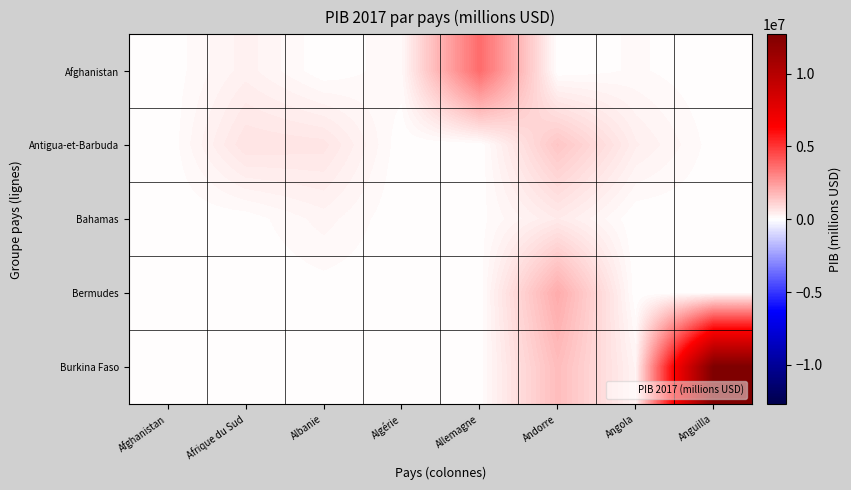

Reading right to left, transcribe all the data shown in this chart.

Afghanistan: Anguilla=284.2	Angola=122123.9	Andorre=3000.2	Allemagne=3682602.5	Algérie=170097.2	Albanie=13019.7	Afrique du Sud=349006.7	Afghanistan=18623.0
Antigua-et-Barbuda: Anguilla=40866.6	Angola=417237.9	Andorre=1416783.7	Allemagne=3056.2	Algérie=11527.5	Albanie=642695.6	Afrique du Sud=688586.1	Afghanistan=1468.0
Bahamas: Anguilla=12701.7	Angola=1836.6	Andorre=502698.1	Allemagne=54725.4	Algérie=4978.1	Albanie=245633.5	Afrique du Sud=35473.8	Afghanistan=12490.7
Bermudes: Anguilla=58951.5	Angola=12128.2	Andorre=2062837.9	Allemagne=17405.6	Algérie=18080.6	Albanie=37508.7	Afrique du Sud=2450.4	Afghanistan=7142.3
Burkina Faso: Anguilla=12702483.5	Angola=277045.0	Andorre=1649519.0	Allemagne=35009.3	Algérie=22177.2	Albanie=1769.8	Afrique du Sud=3217.0	Afghanistan=14107.0